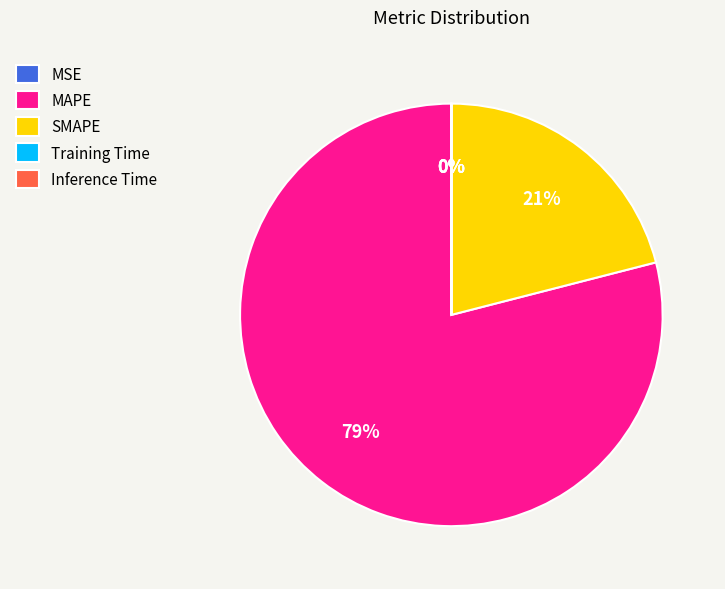

Is it true that MAPE is 65% of the pie?

False